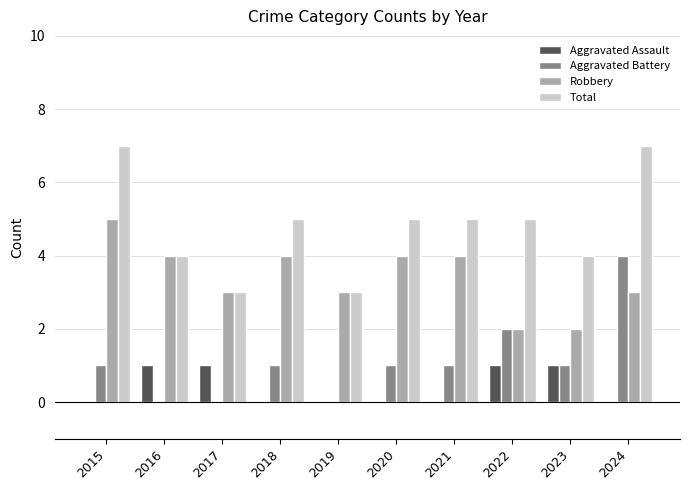

What is the greatest value displayed?

7